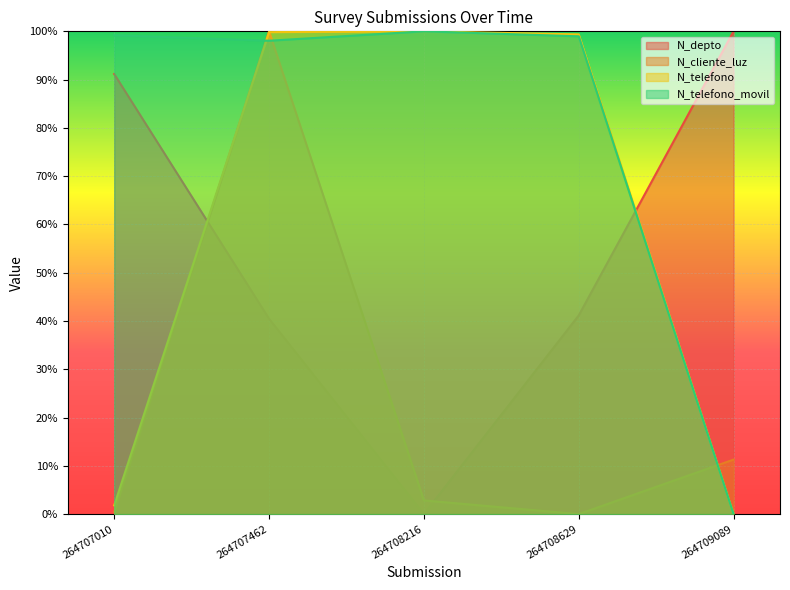

What is the difference between the second highest and minimum values in the N_telefono_movil series?

99.2